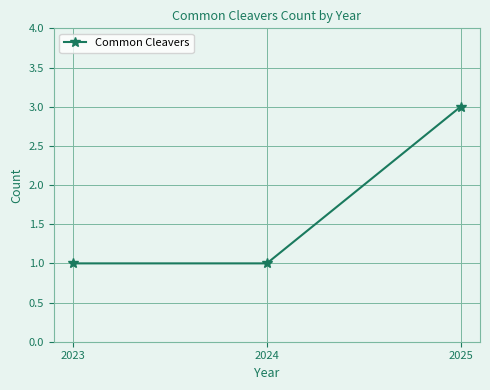

Count the number of data series in this chart.

1